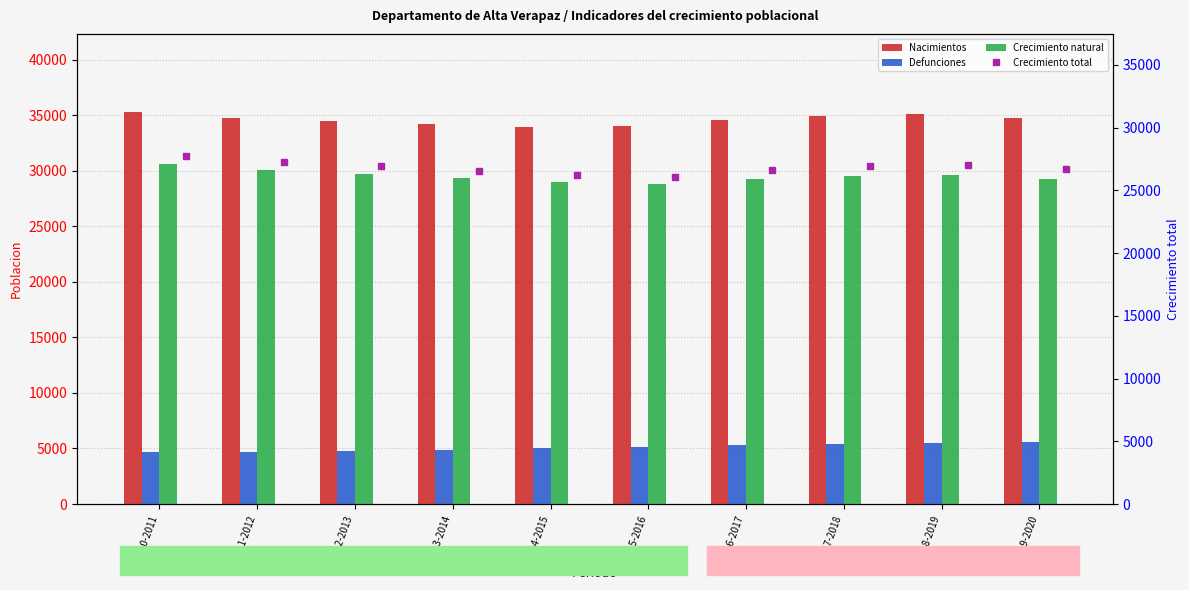

What position from the left is 2017-2018?

8